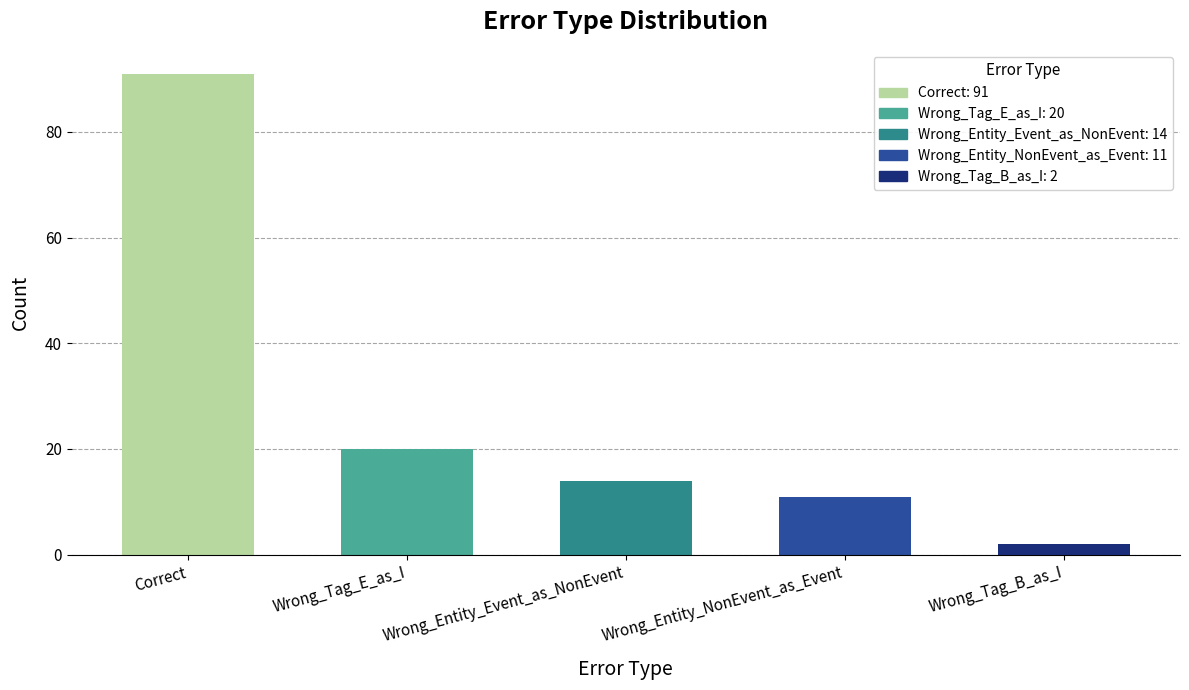

What is the difference between the second highest and second lowest values?

9